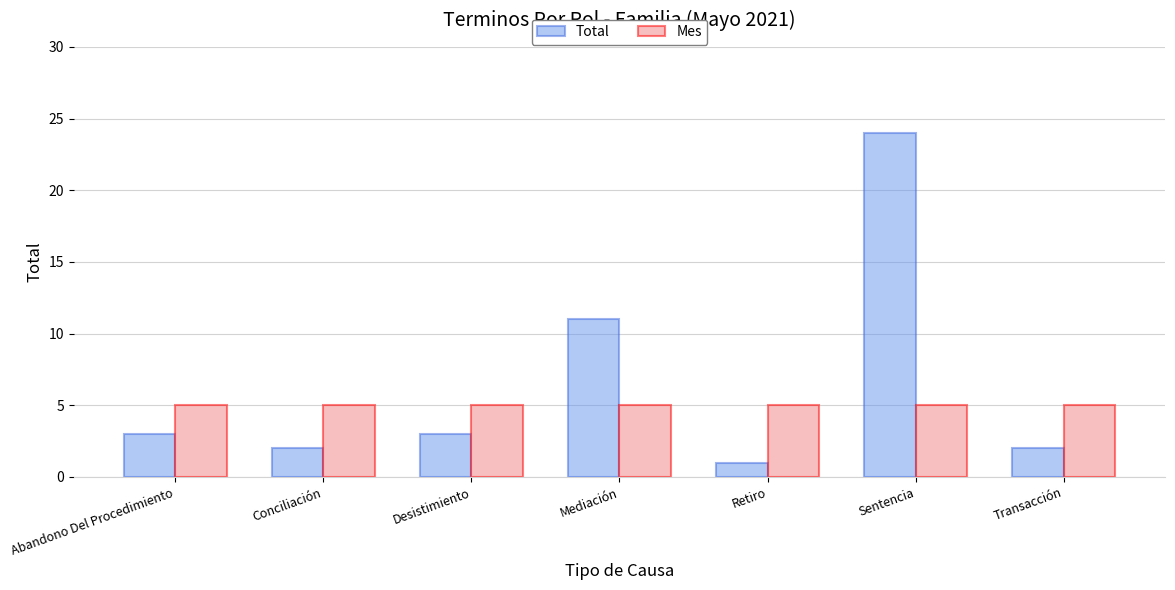

Read the Mes value at Transacción.

5